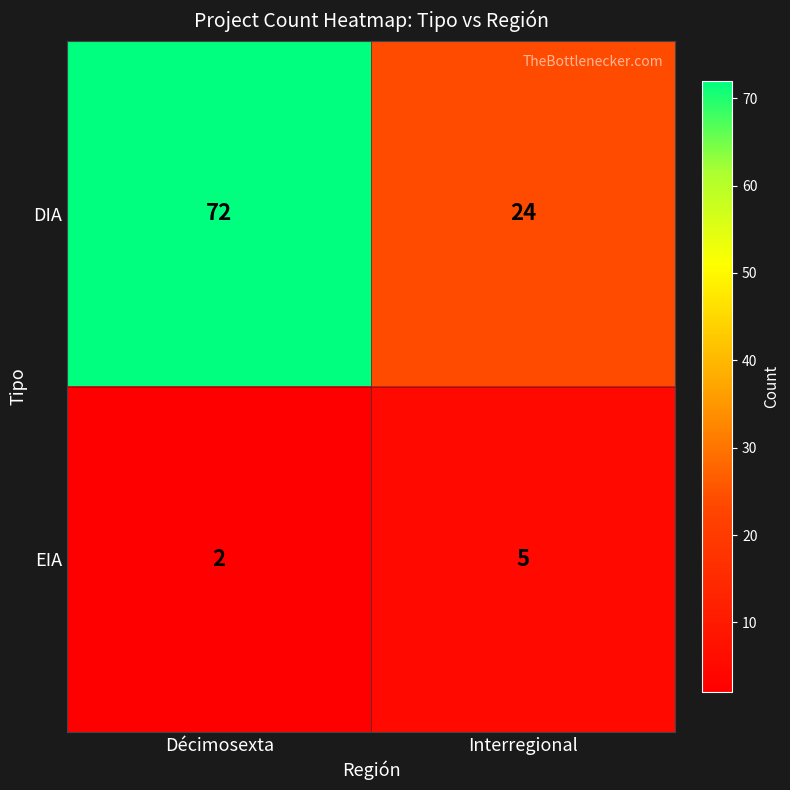

At which category is the sum across all series the highest?

Décimosexta